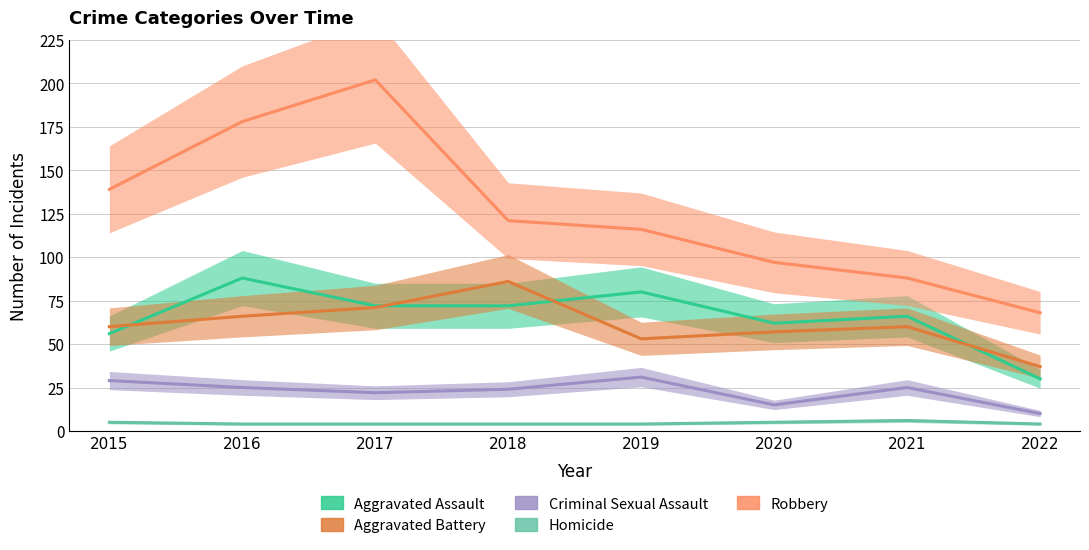

What is the difference between the highest and lowest values at 2018?

117